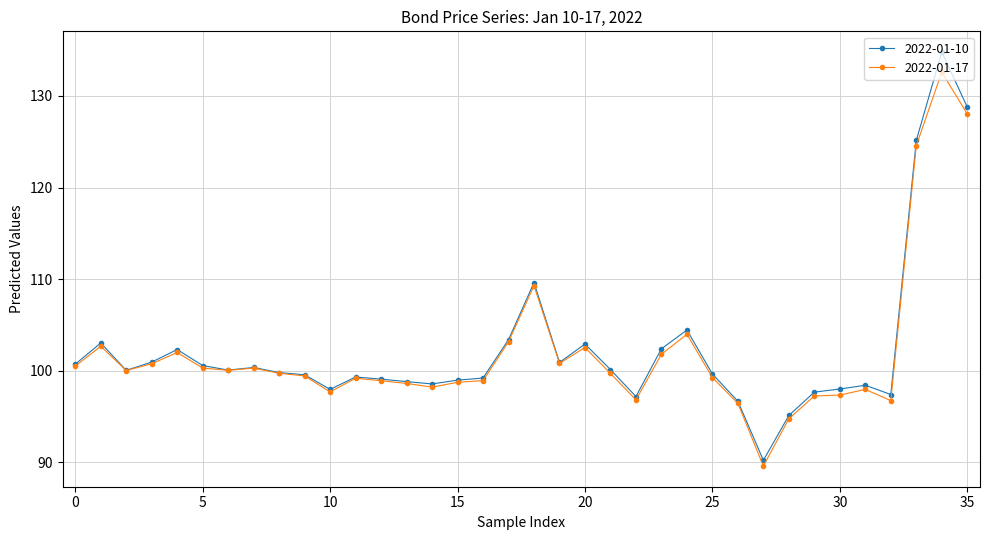

What is the value of the 2022-01-10 point at the 33rd from the left?

97.4